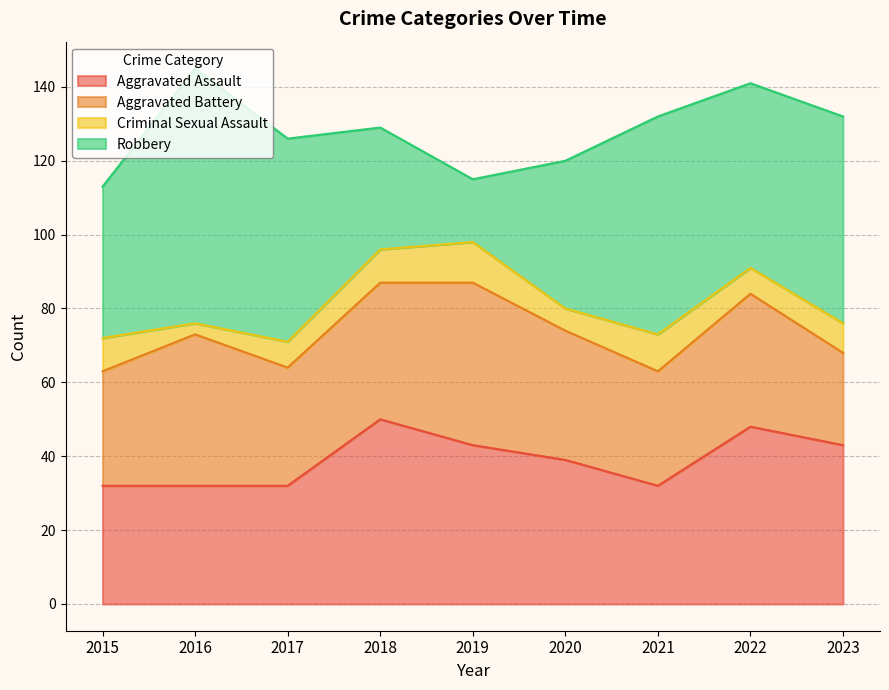

What is the value of the Criminal Sexual Assault point at the 5th from the left?

11